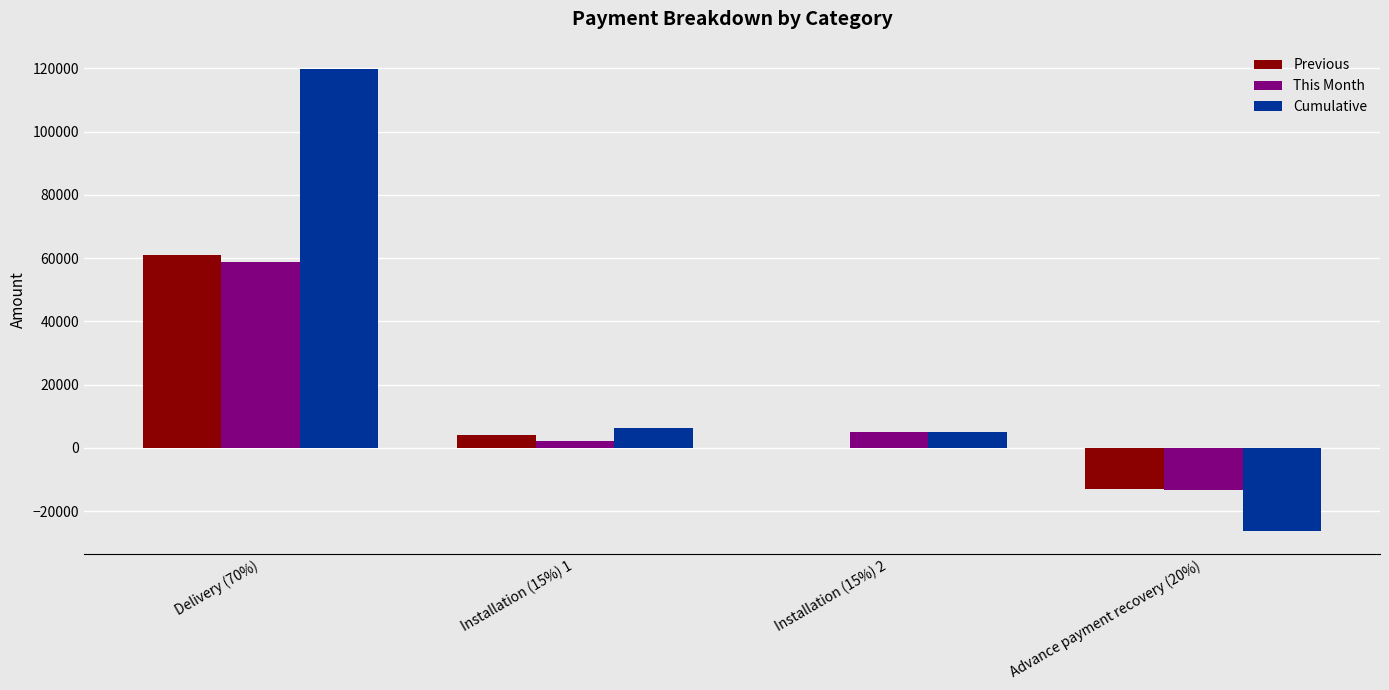

The value of Cumulative at Installation (15%) 1 is 6246.6. True or false?

True